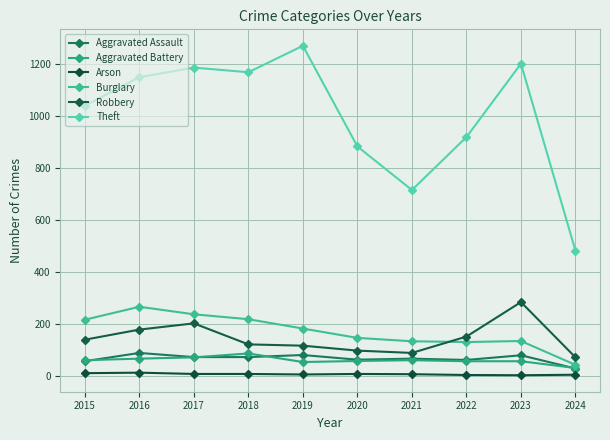

True or false: Arson and Robbery cross at least once.

False